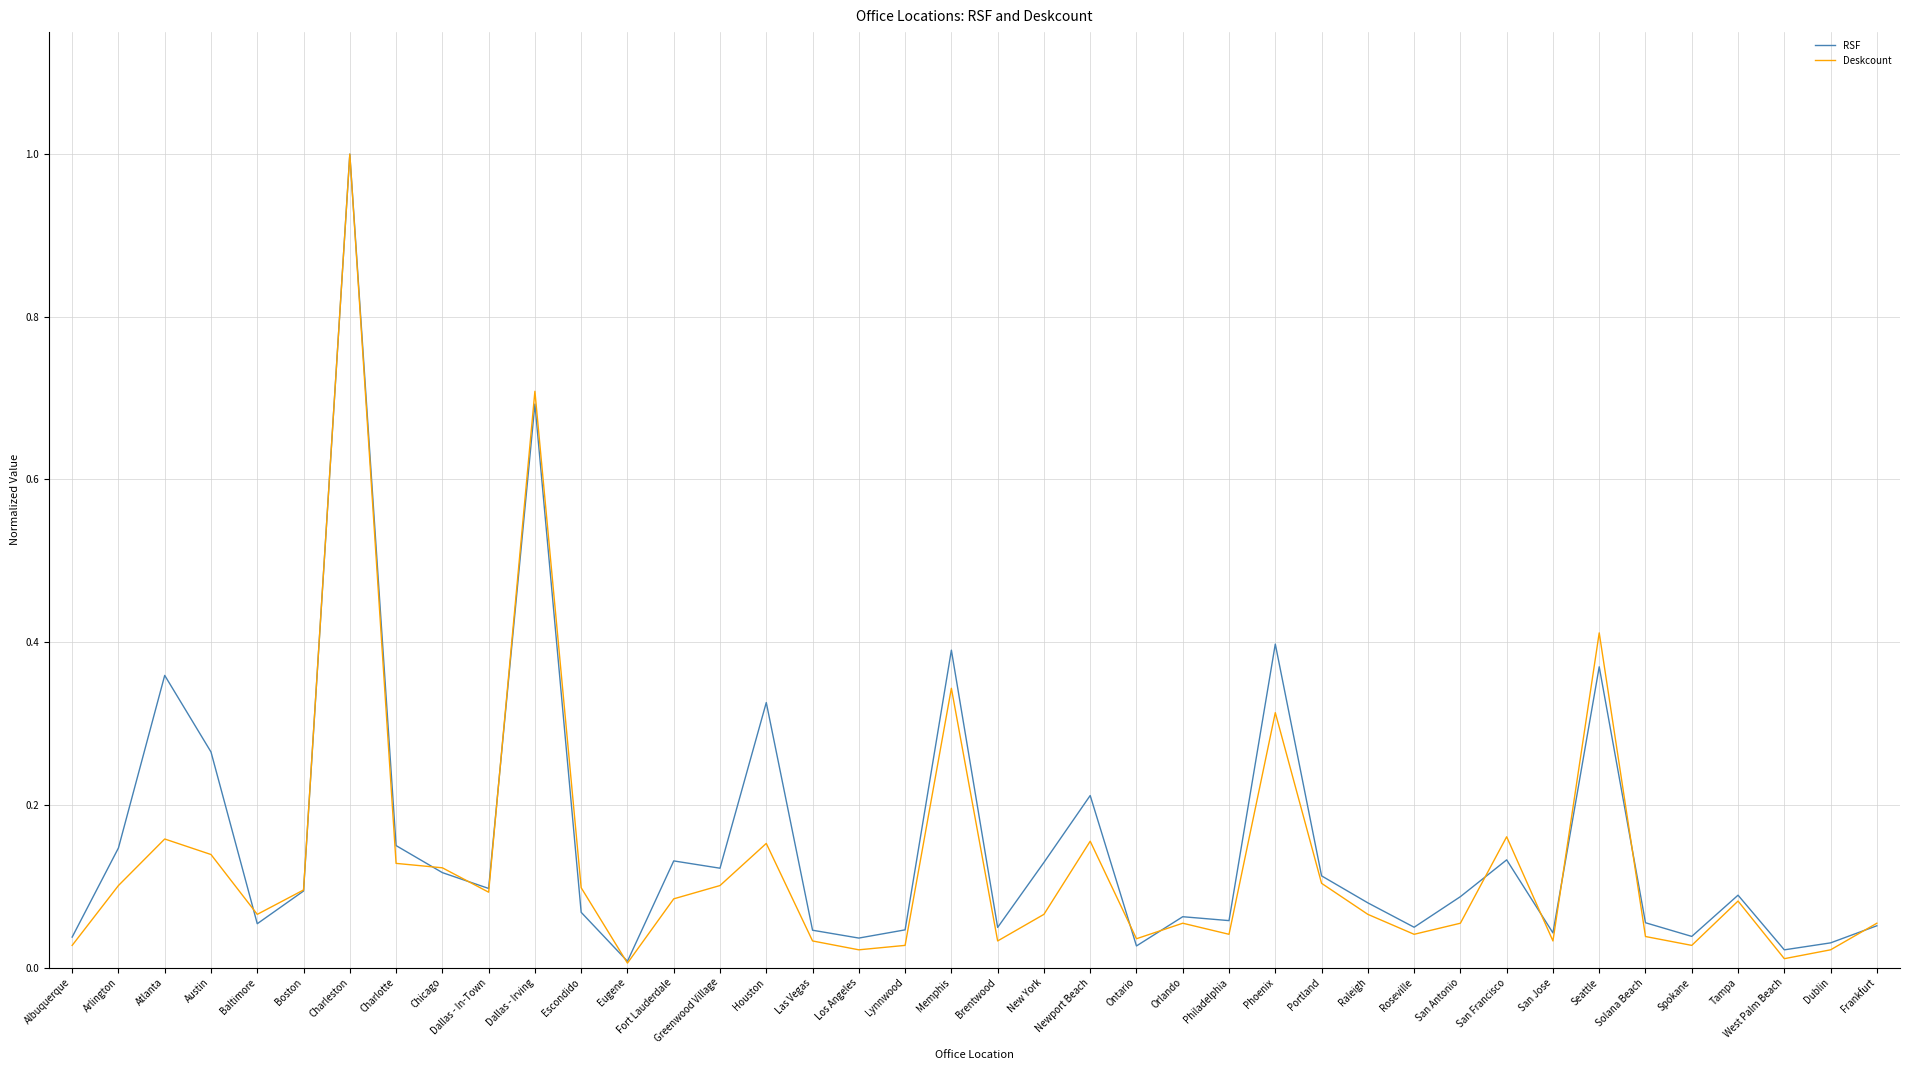

At how many categories does at least one series exceed 0?

40